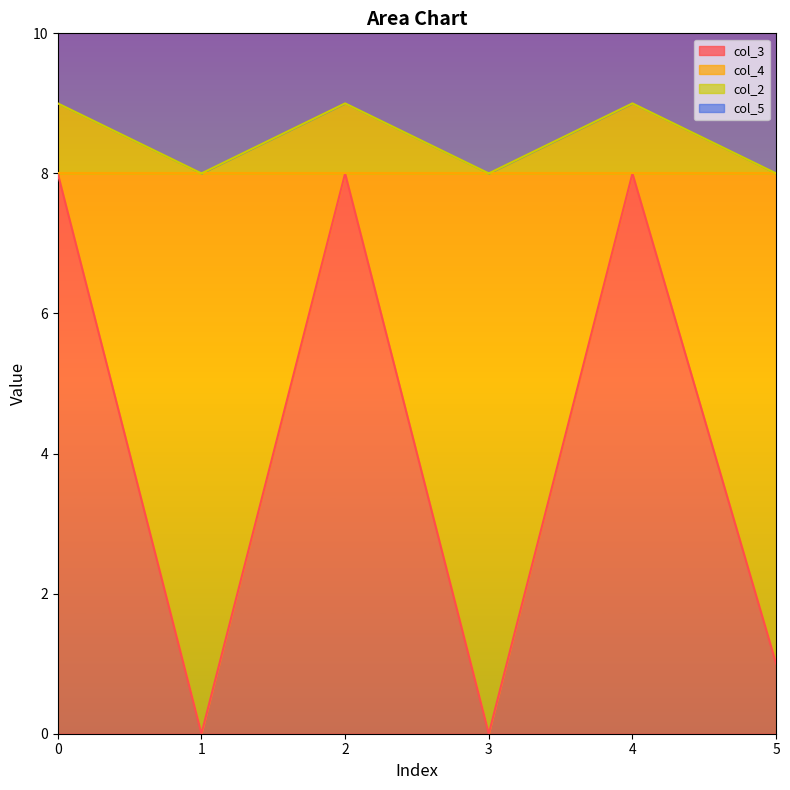

Where is the first local maximum for col_4?

2